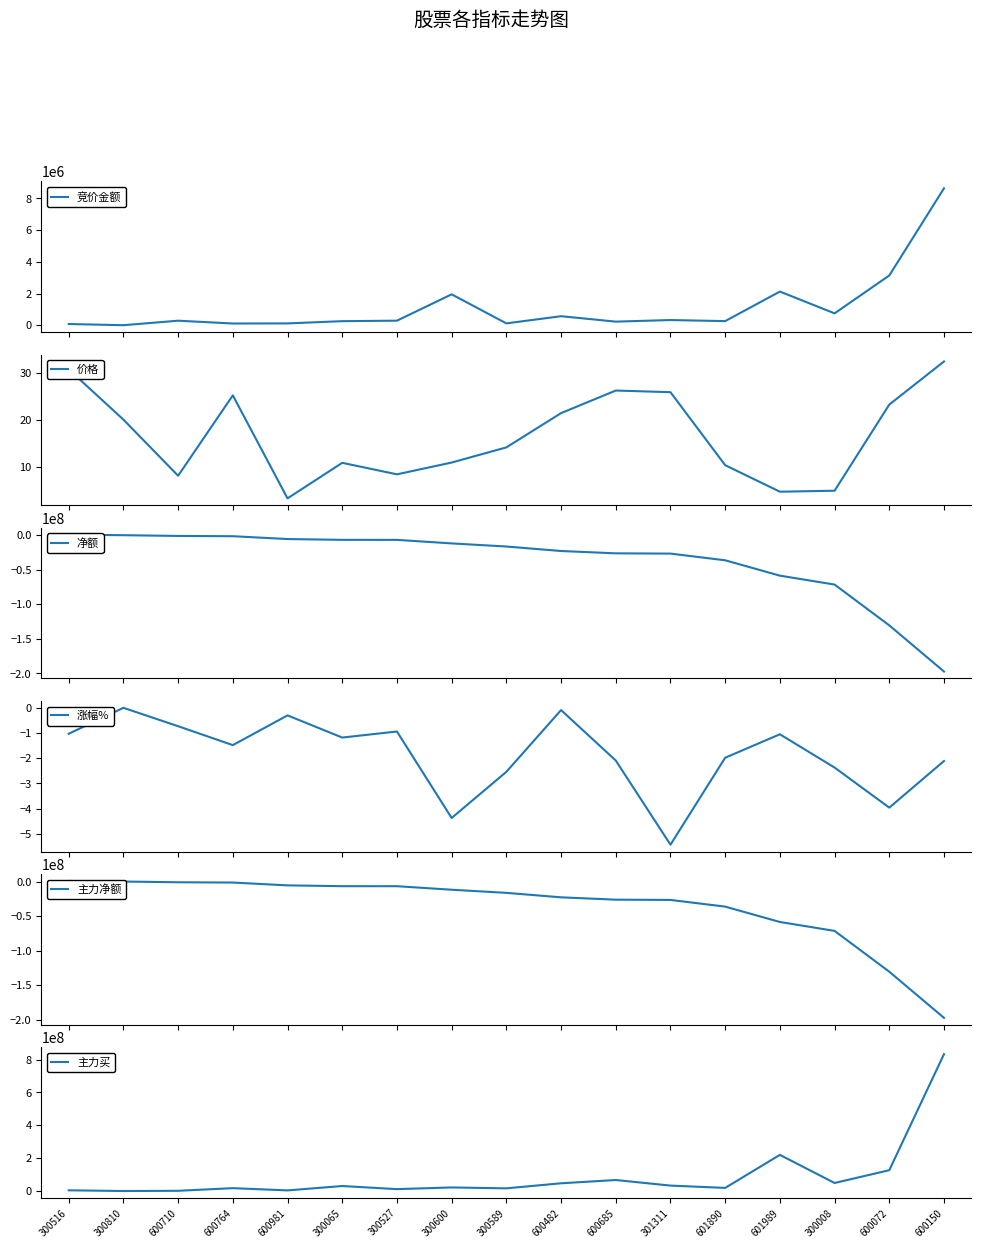

At which label does 主力买 reach its minimum?

300810